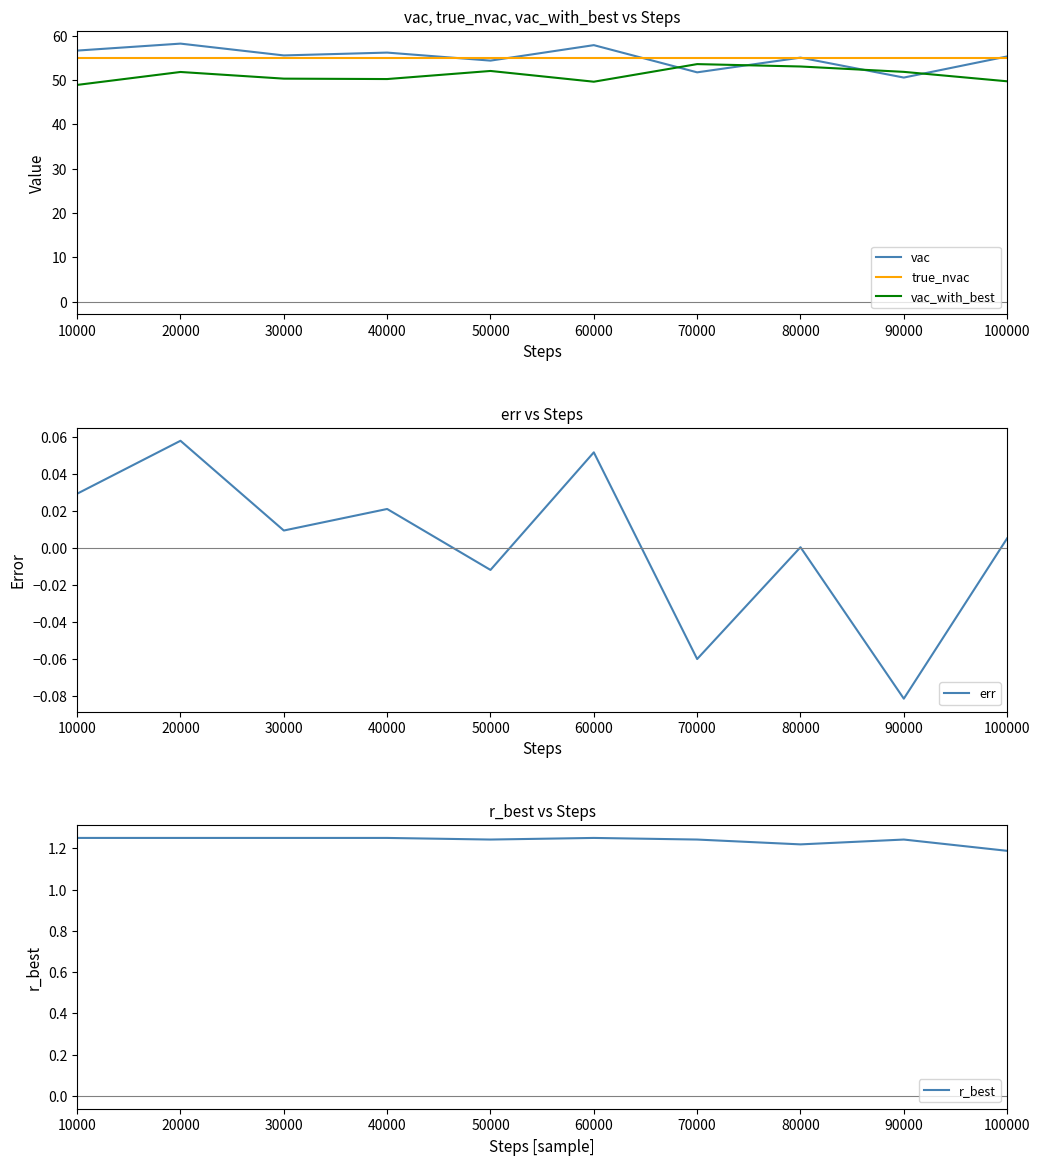

Count the number of categories in the chart.

10